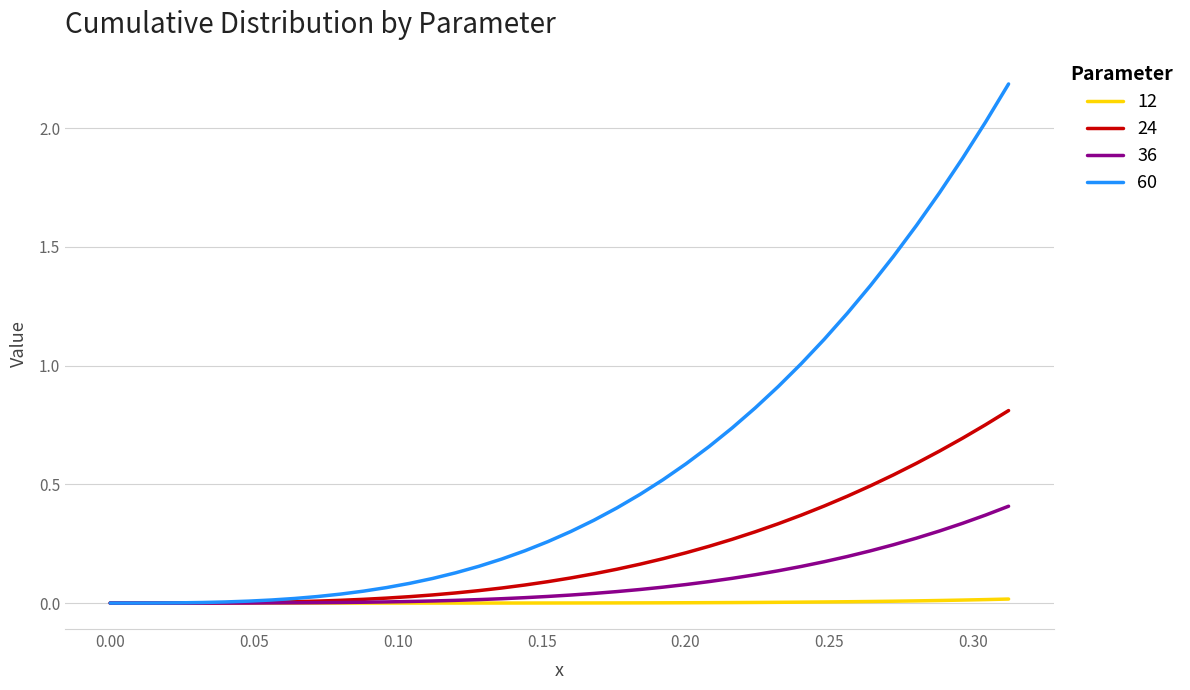

Which series has the largest range (max minus min)?

60